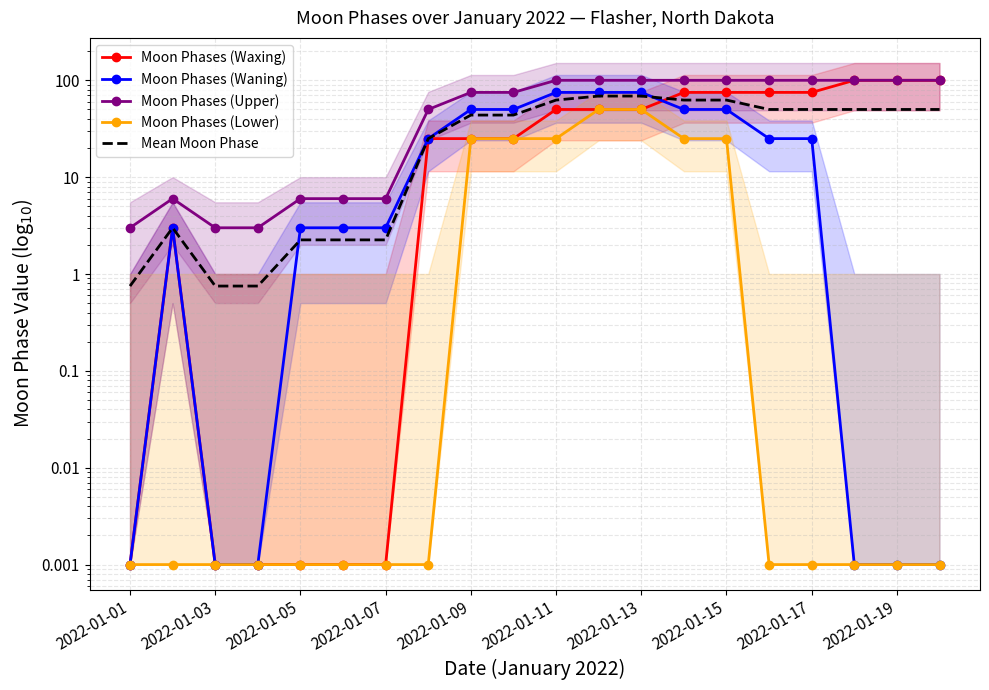

What is the difference between the second highest and second lowest values in the Moon Phases (Waning) series?

75.0